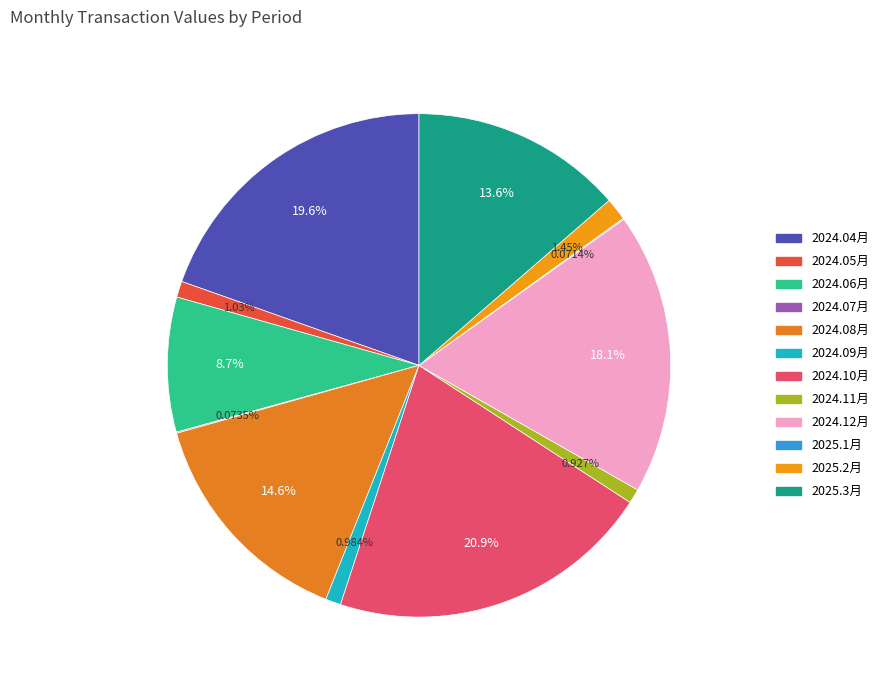

Which has a higher value, 2024.12月 or 2024.06月?

2024.12月